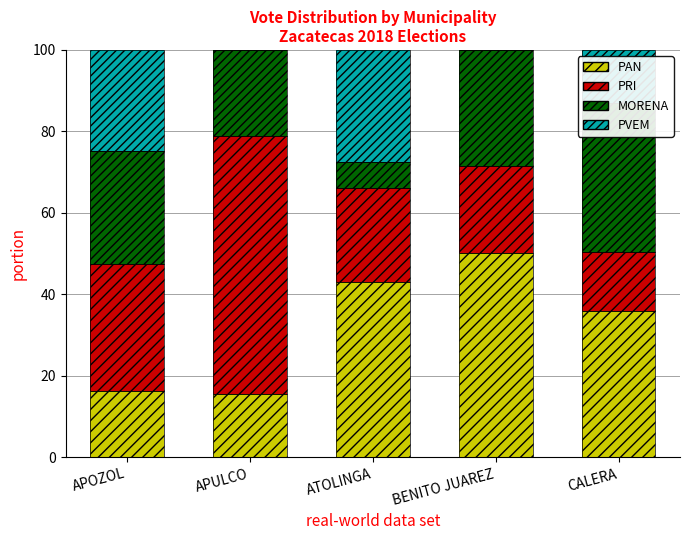

At which label is PRI closest to 38?

APOZOL